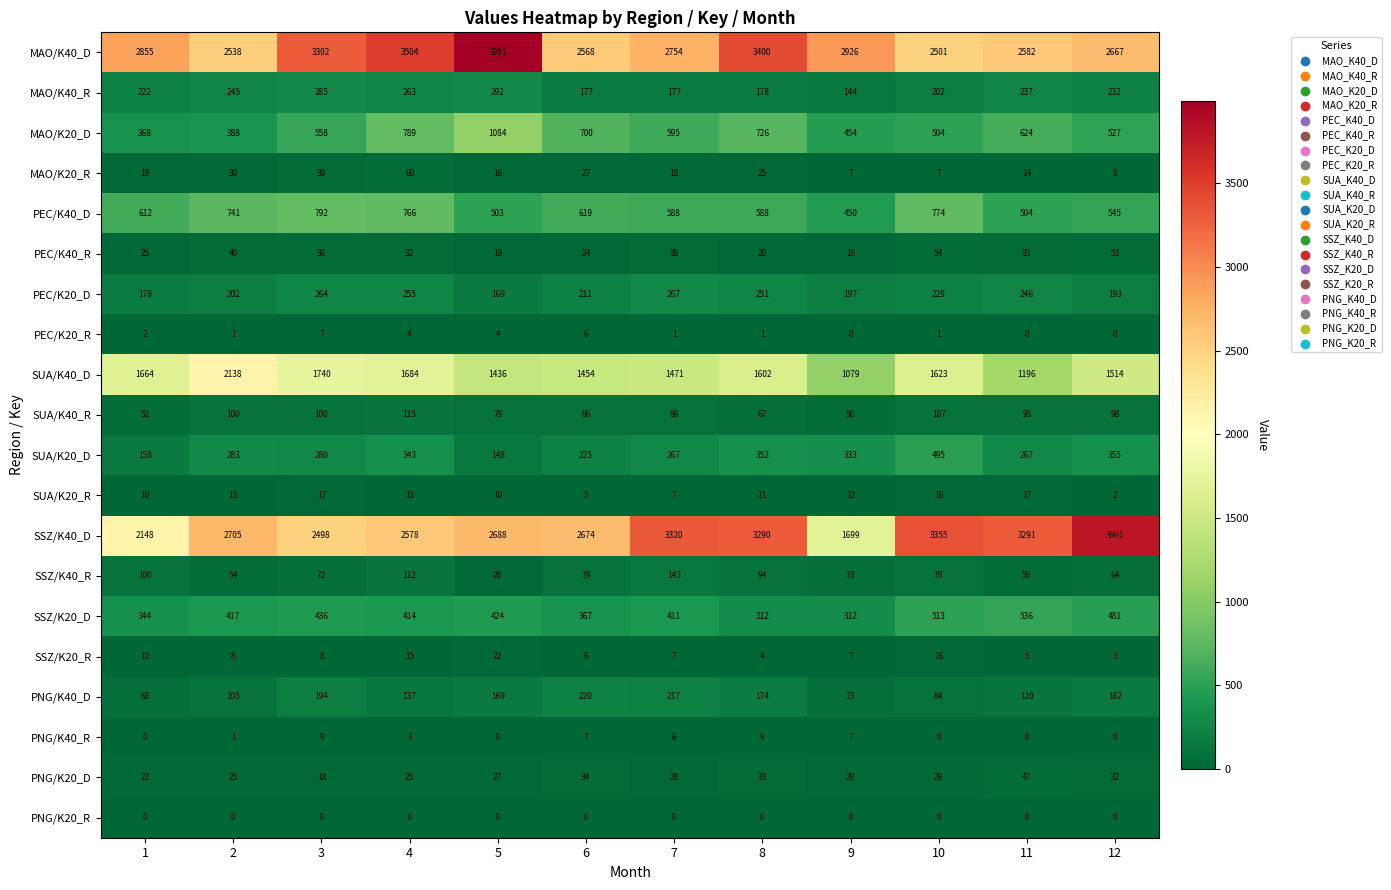

How many data points in PNG/K40_D are less than 162?

6